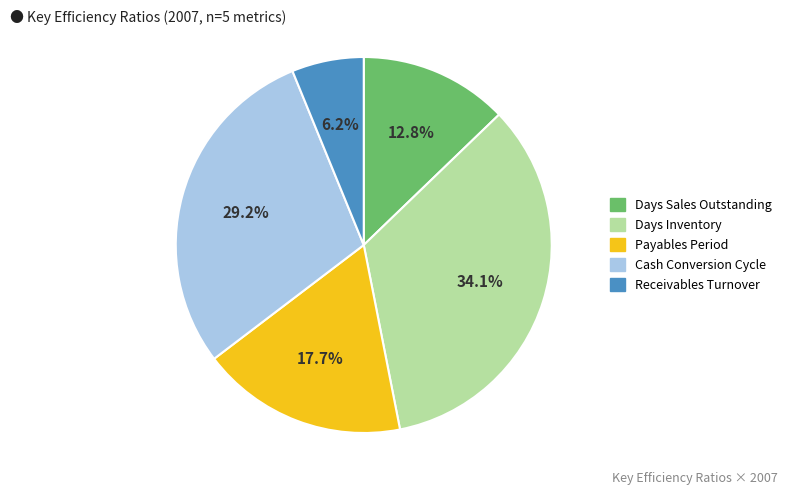

Which slice is the largest?

Days Inventory